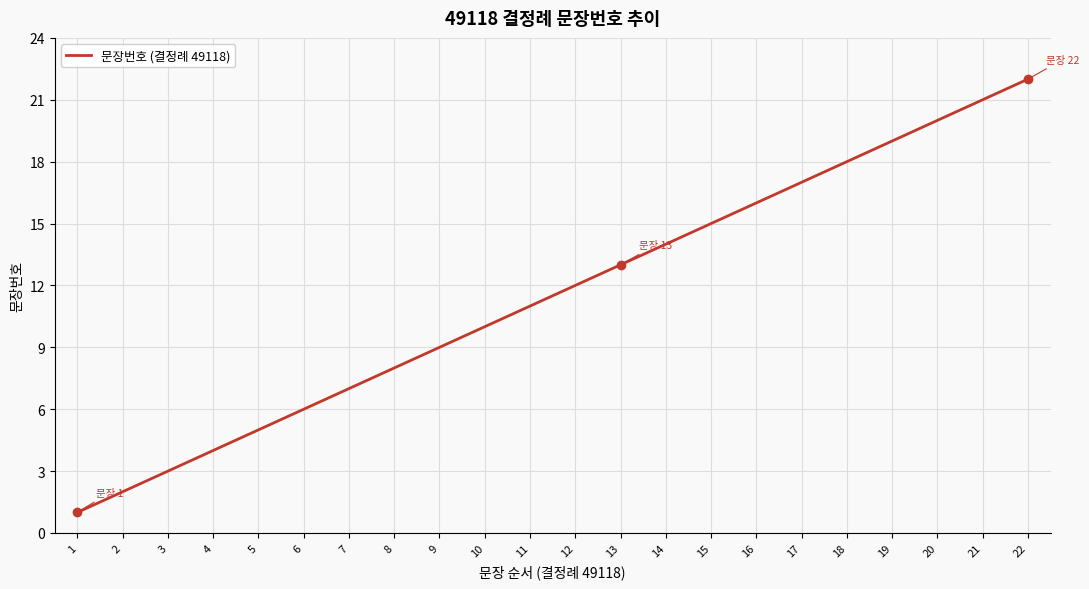

Reading right to left, extract all data points from this chart.

22	21	20	19	18	17	16	15	14	13	12	11	10	9	8	7	6	5	4	3	2	1